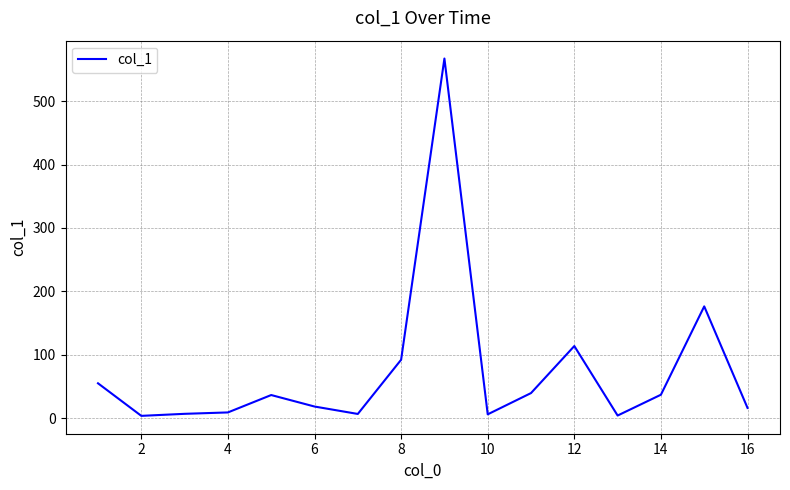

What is the difference between the second highest and second lowest values?

172.0